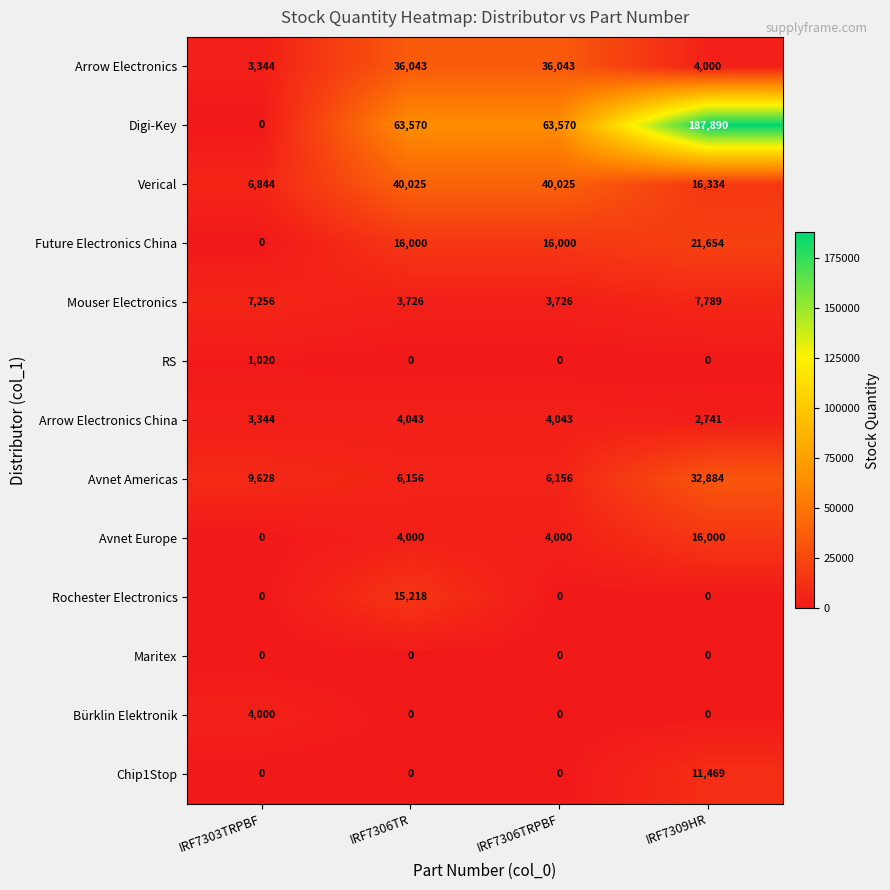

The value of Bürklin Elektronik at IRF7309HR is 0. True or false?

True